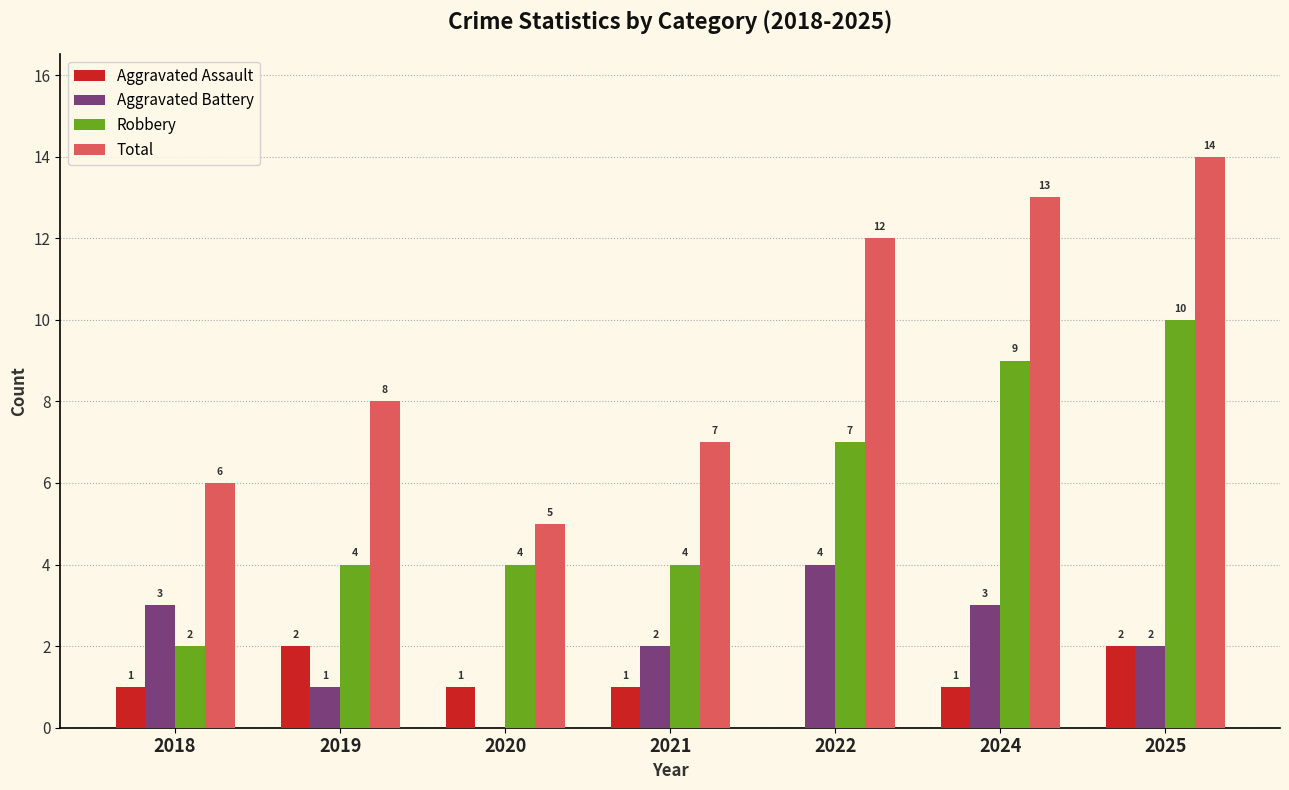

At which category is the sum across all series the highest?

2025